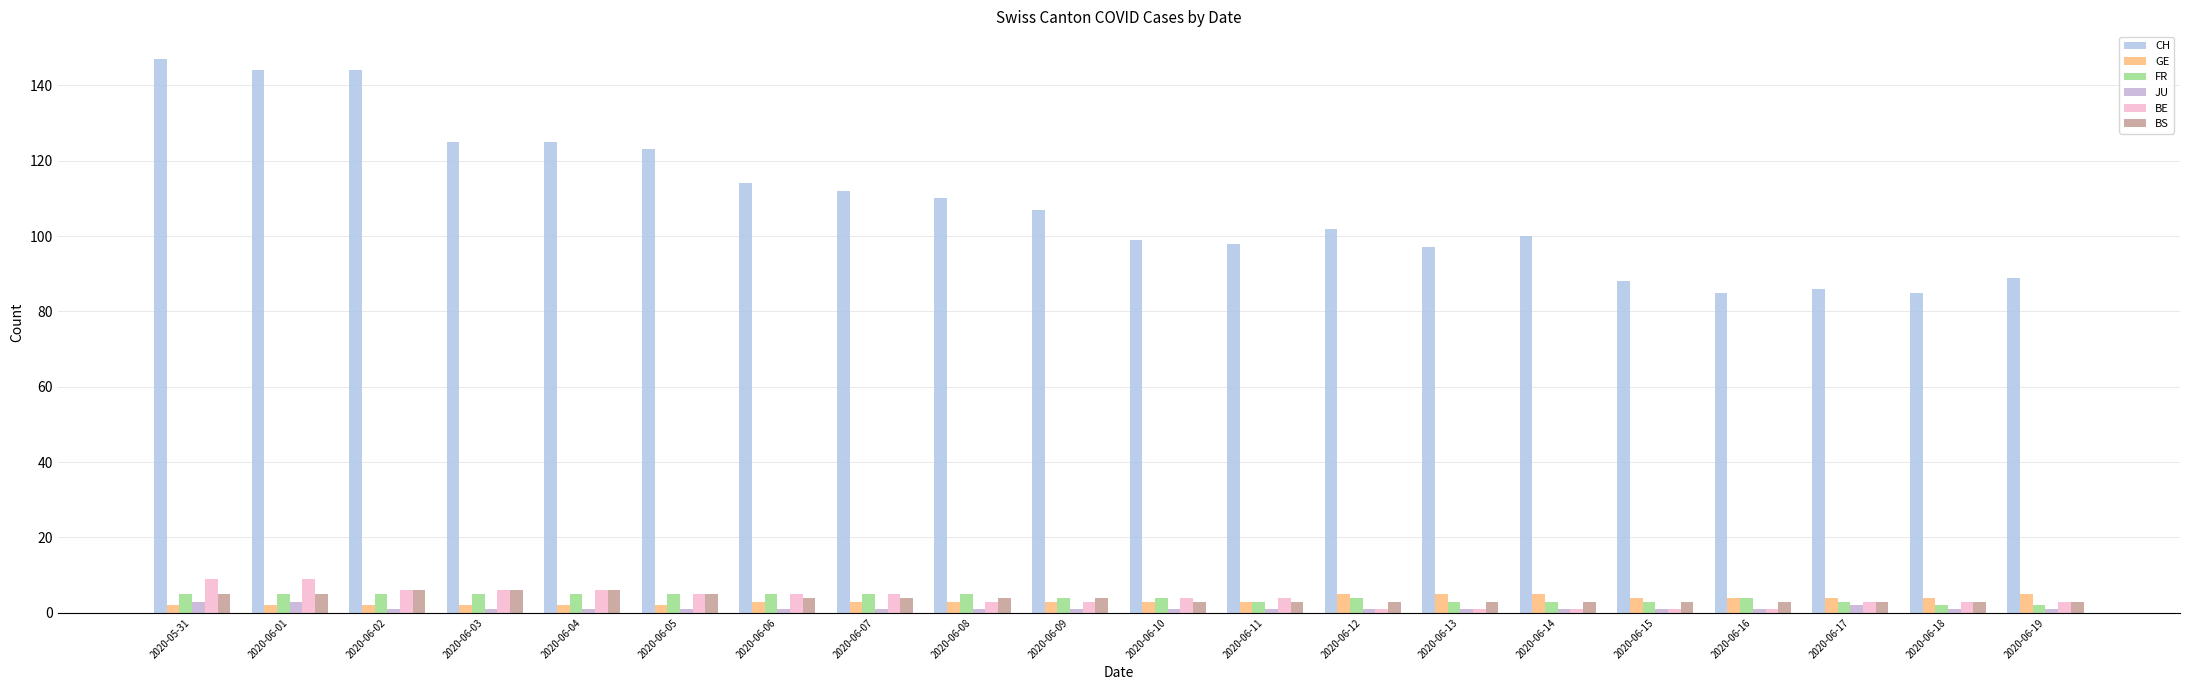

At how many categories does at least one series exceed 6?

20